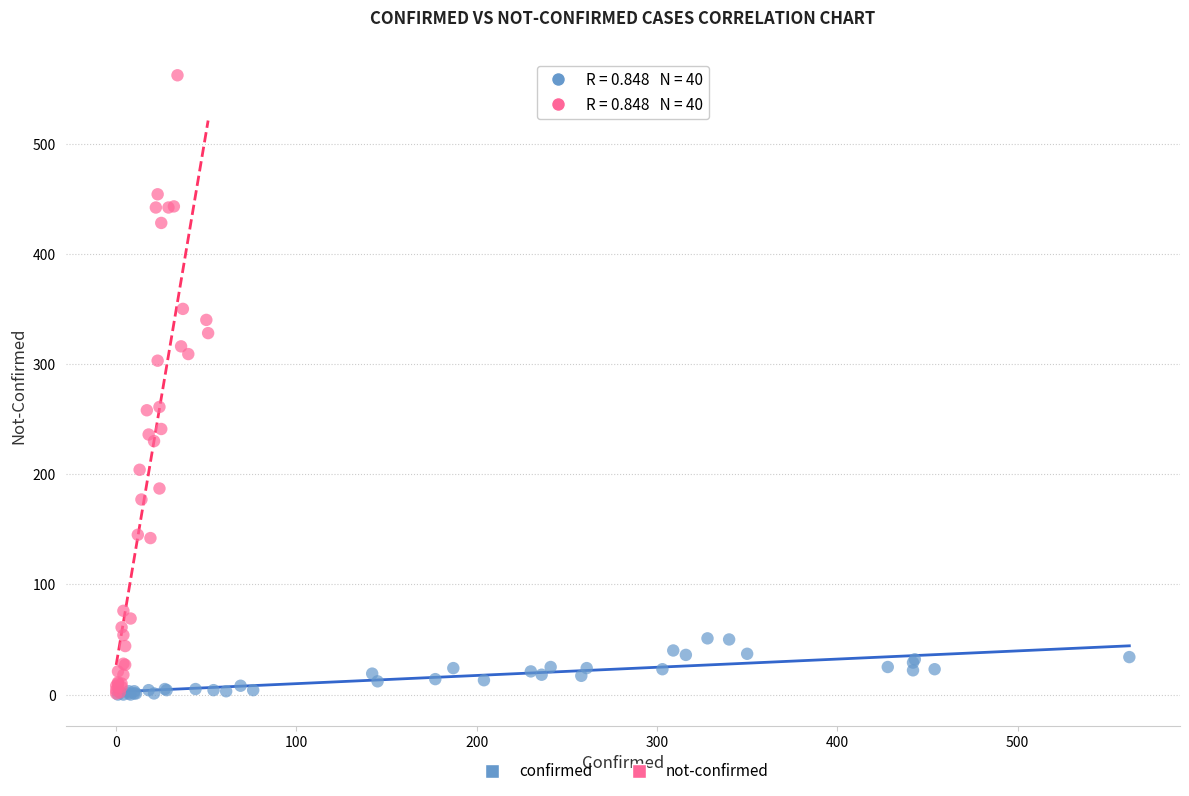

Which series reaches the maximum Y coordinate?

not-confirmed